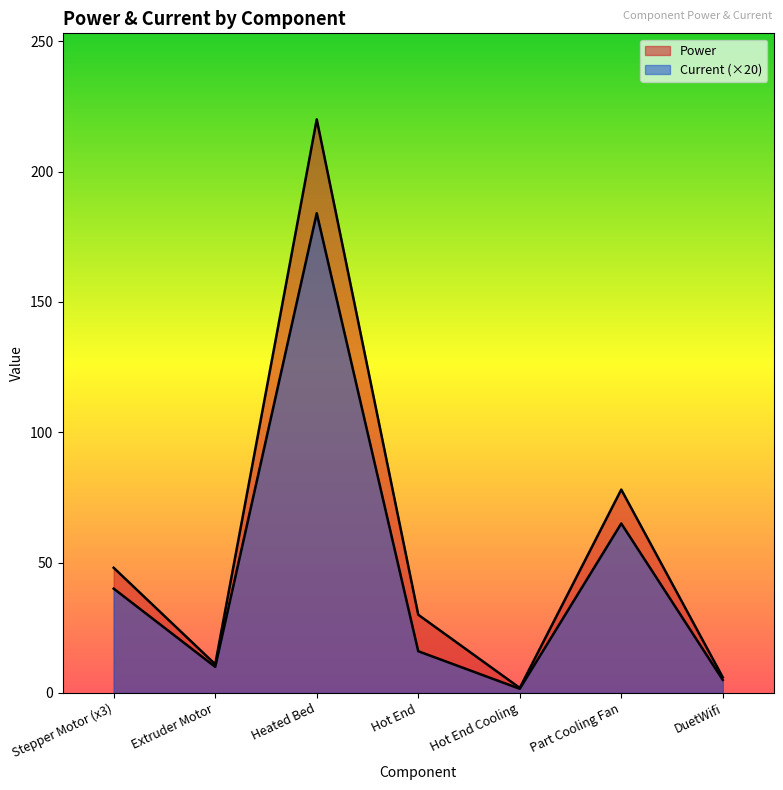

What position from the right is Part Cooling Fan?

2